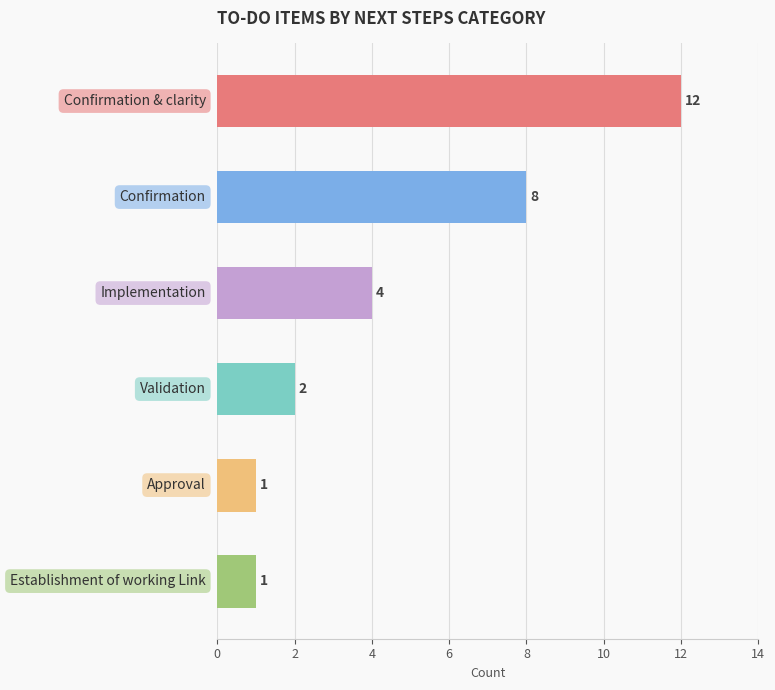

What is the difference between the maximum and second lowest values?

11